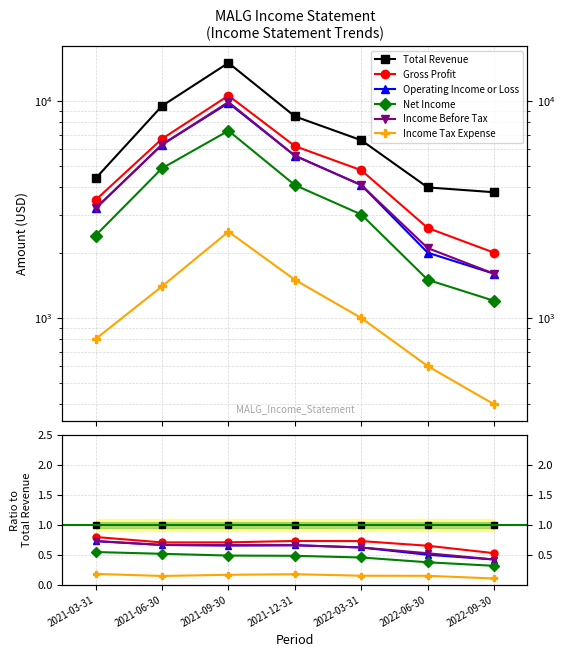

What is the smallest value displayed?

0.1